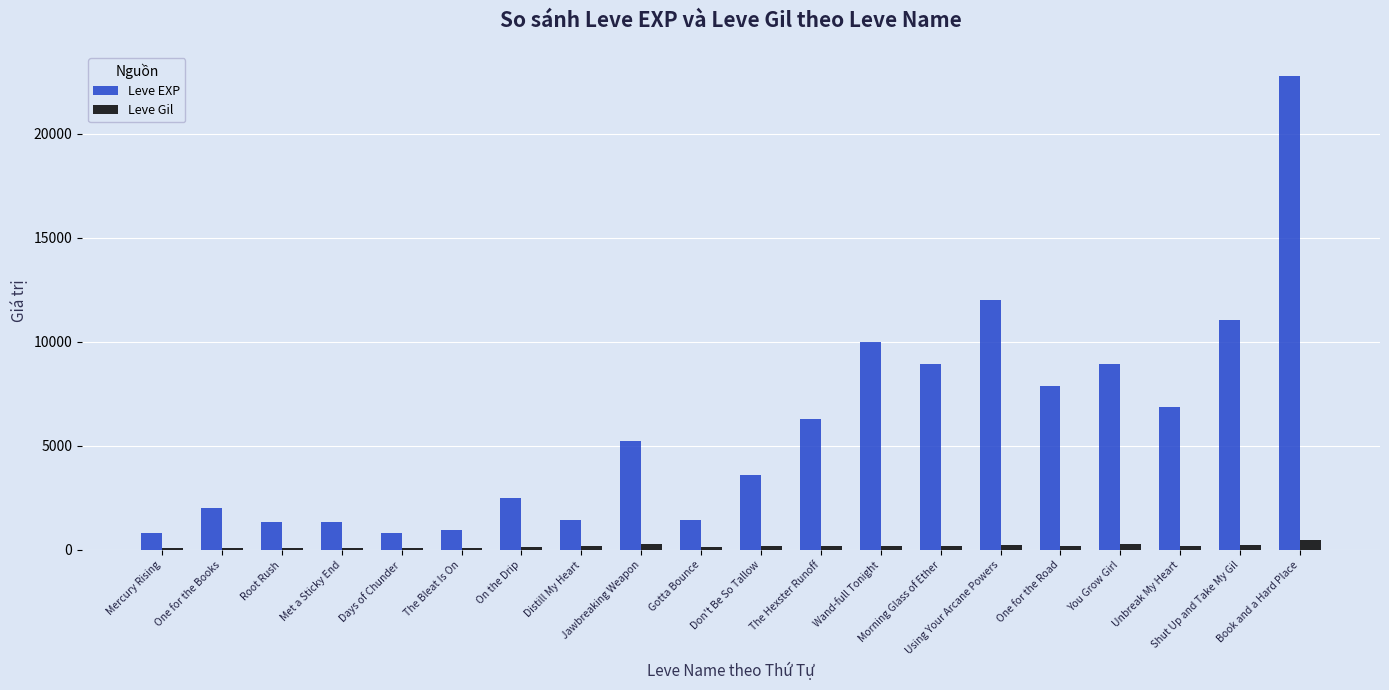

How many bars are there in total?

40